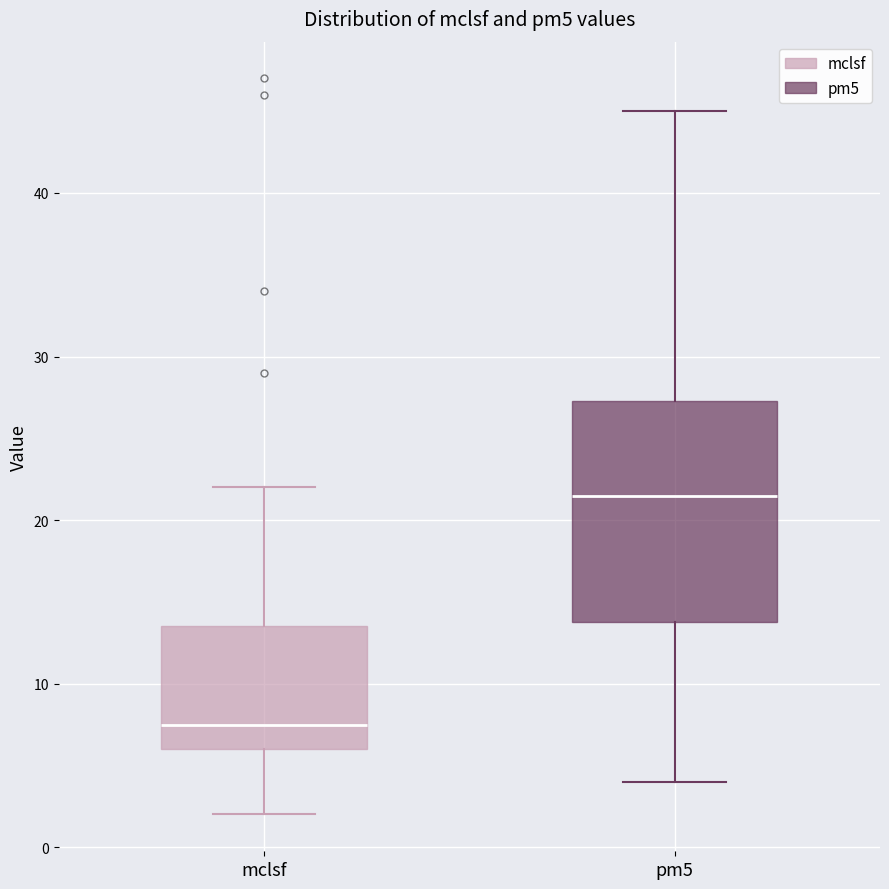

Reading left to right, transcribe this box plot: for each box, give where its median line is, the range the box spans, and where its two whiskers end, as read against the y-axis. The values are not printed on the chart, so give them approximately, as read against the axis.

mclsf: median 8, box 6 to 14, whiskers 2 to 22
pm5: median 22, box 14 to 27, whiskers 4 to 45